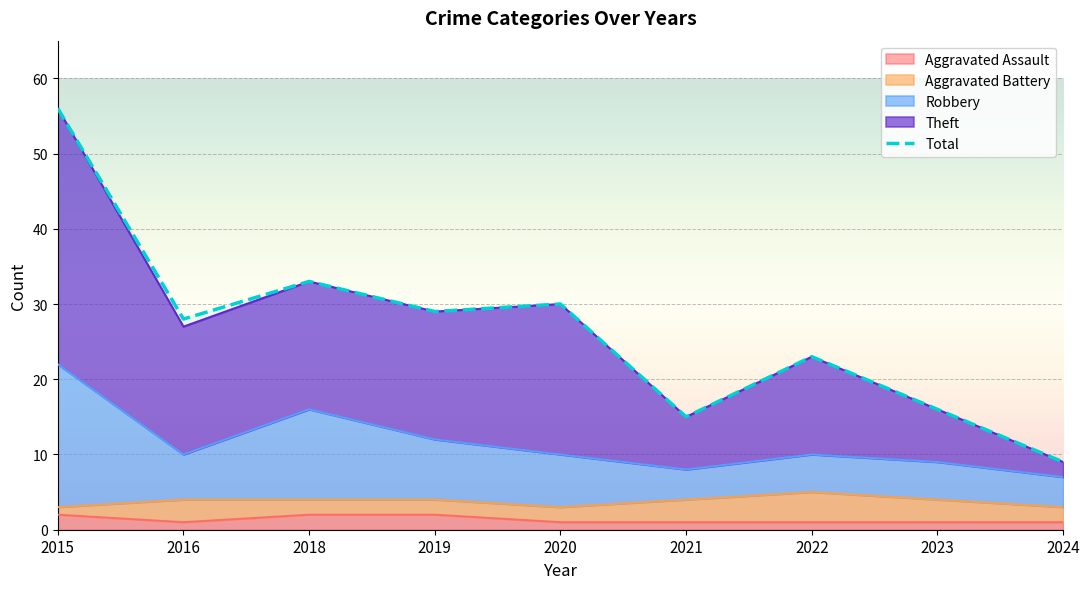

Rank the categories by value from lowest to highest.

2024, 2021, 2023, 2022, 2016, 2019, 2020, 2018, 2015